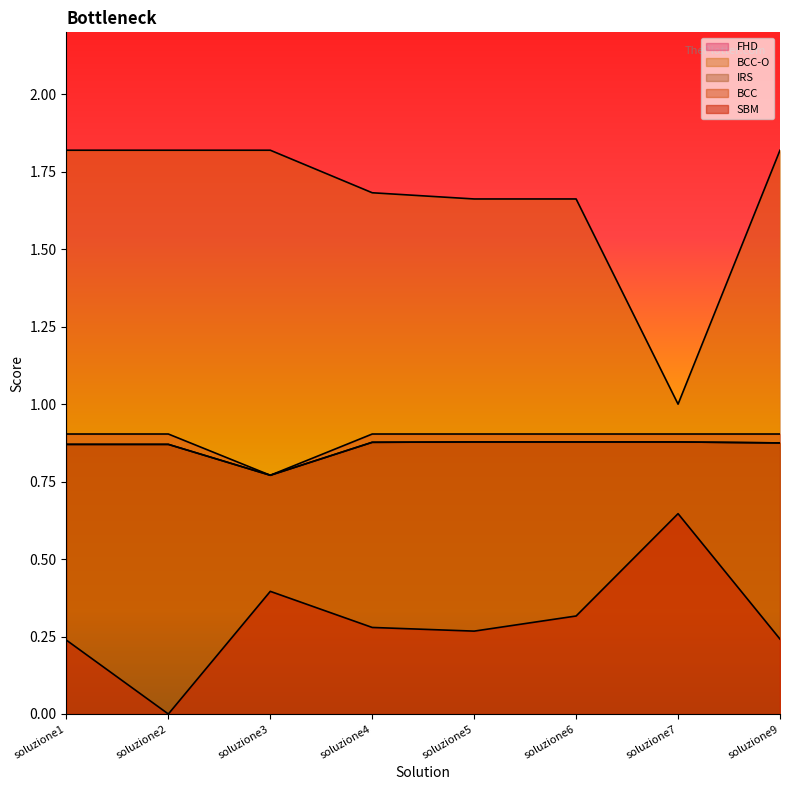

What is the sum of the SBM values at soluzione1 and soluzione9?

0.5